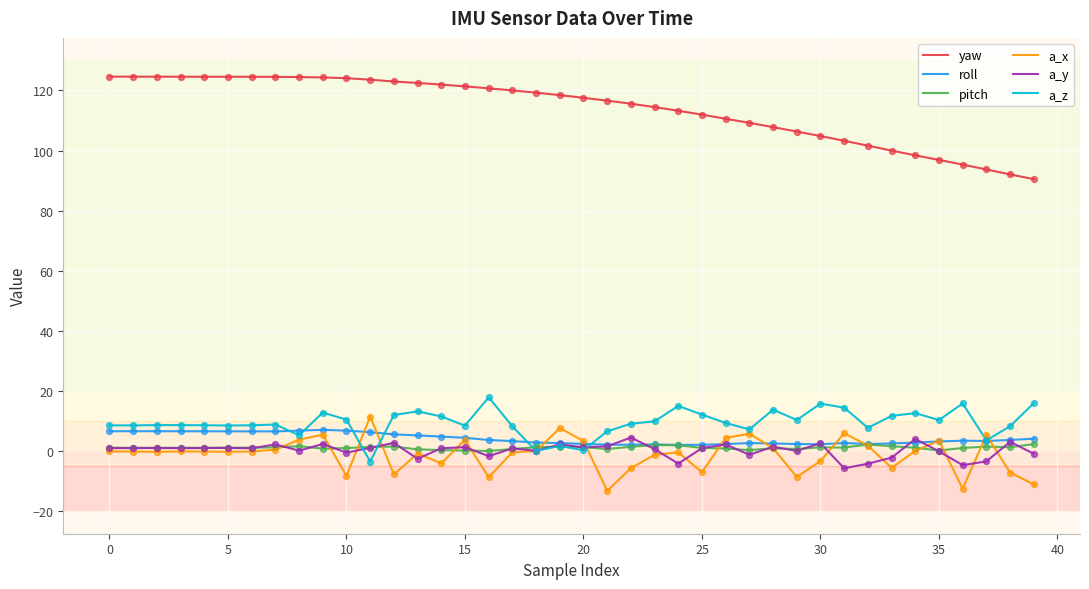

Which series has the widest spread of values?

yaw